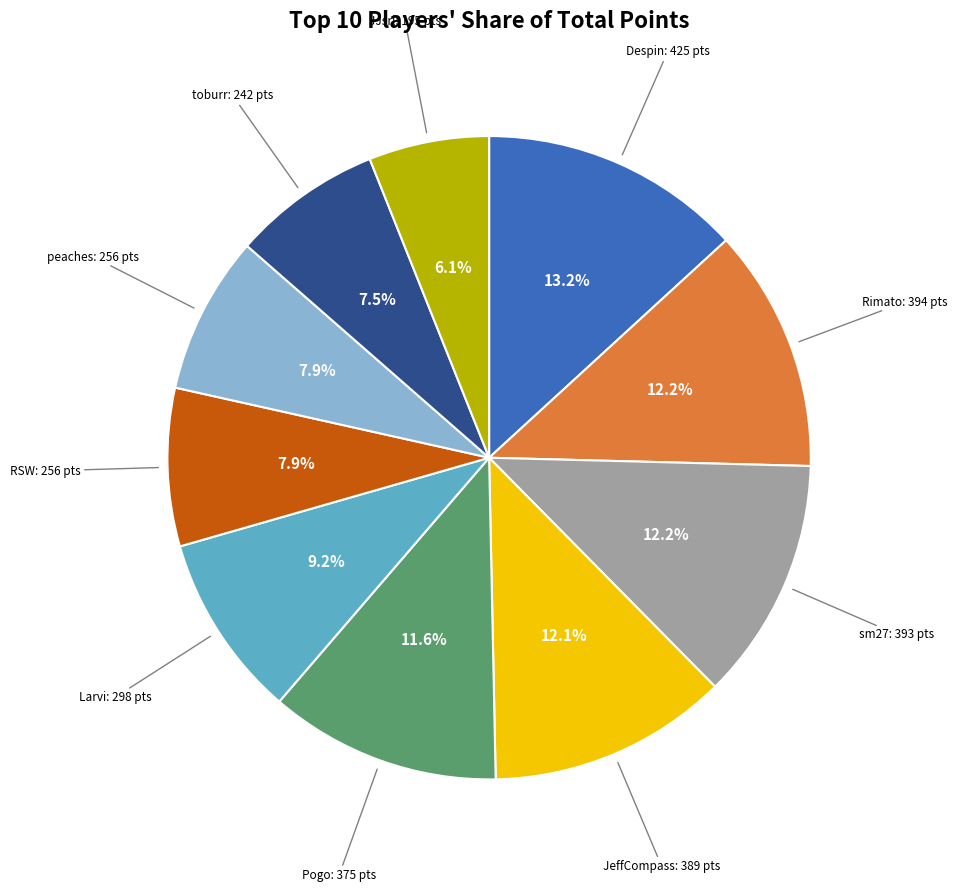

How many slices are in this pie chart?

10